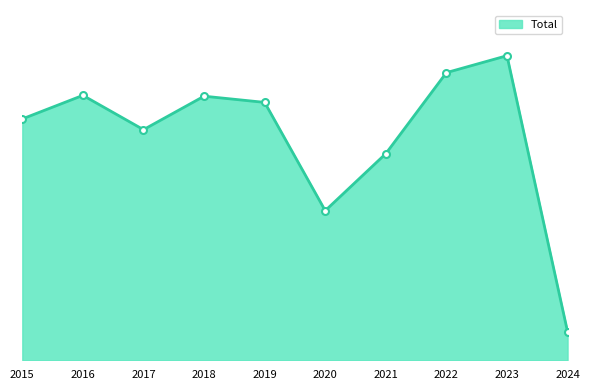

Approximately how many times larger is the value at 2016 compared to 2022?

0.9